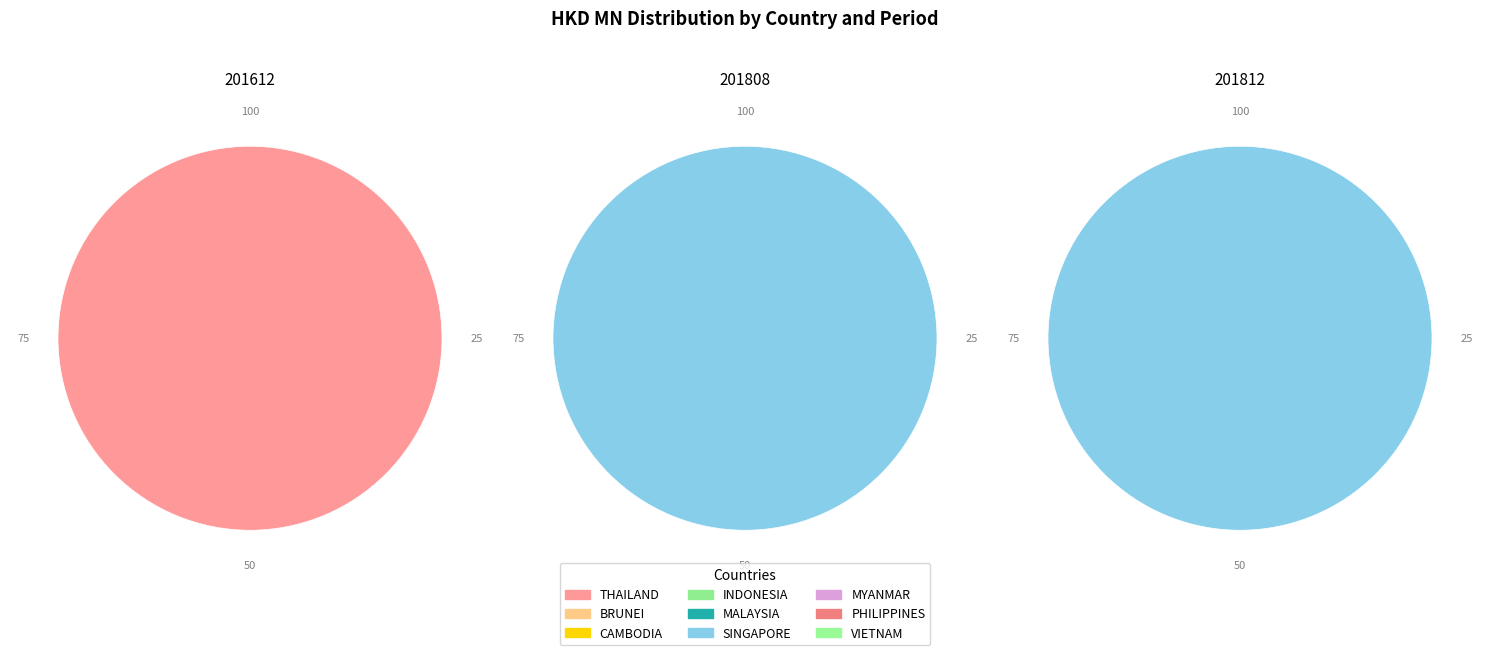

Which series changed the most between INDONESIA and PHILIPPINES?

201612